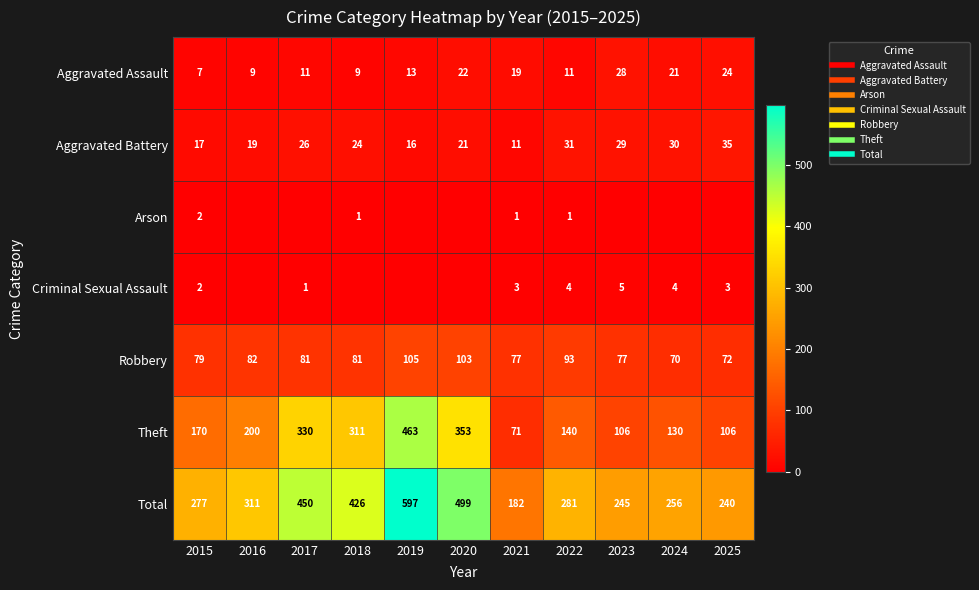

The value of Criminal Sexual Assault at 2023 is 2. True or false?

False